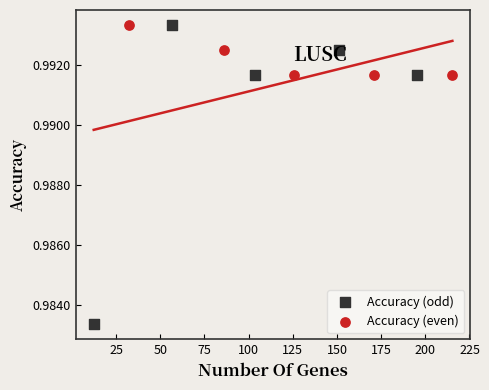

Which series has the widest spread of Y values?

Accuracy (odd)